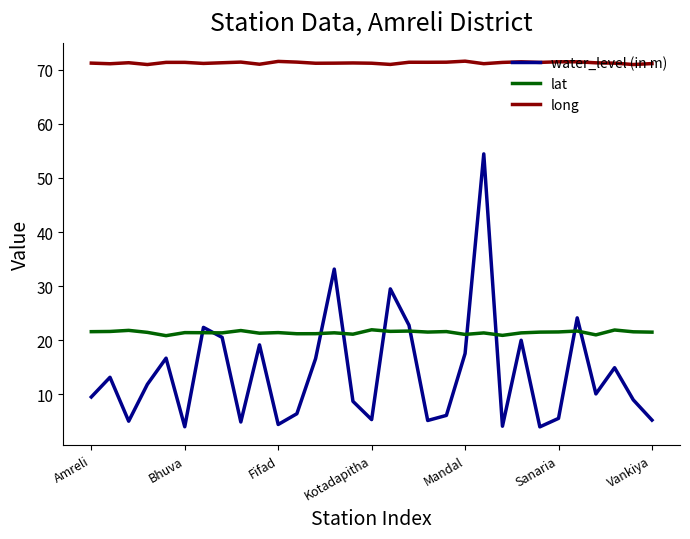

What is the maximum value shown in the chart?

71.6